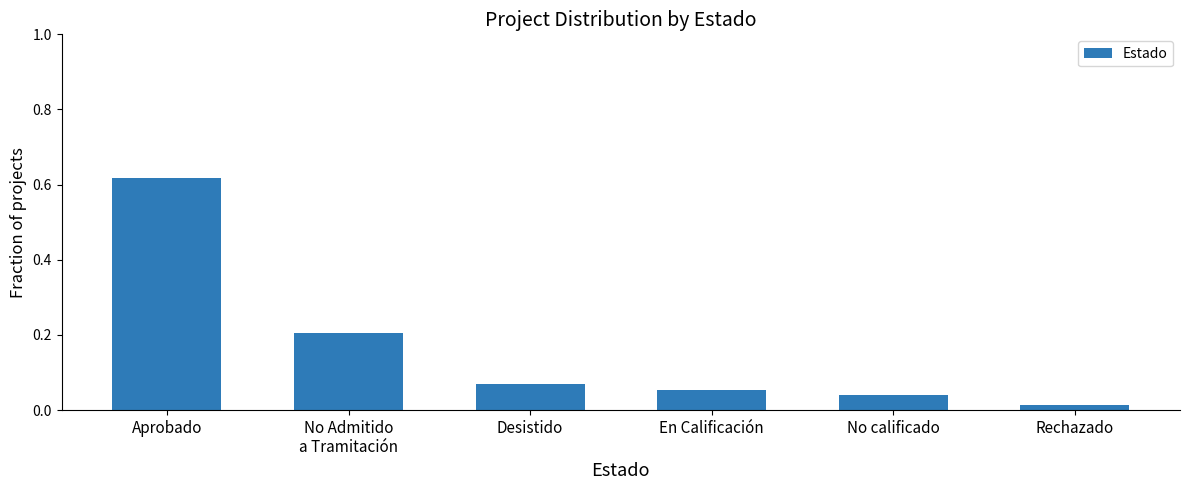

The chart shows a value of 0.1 at No calificado. True or false?

False